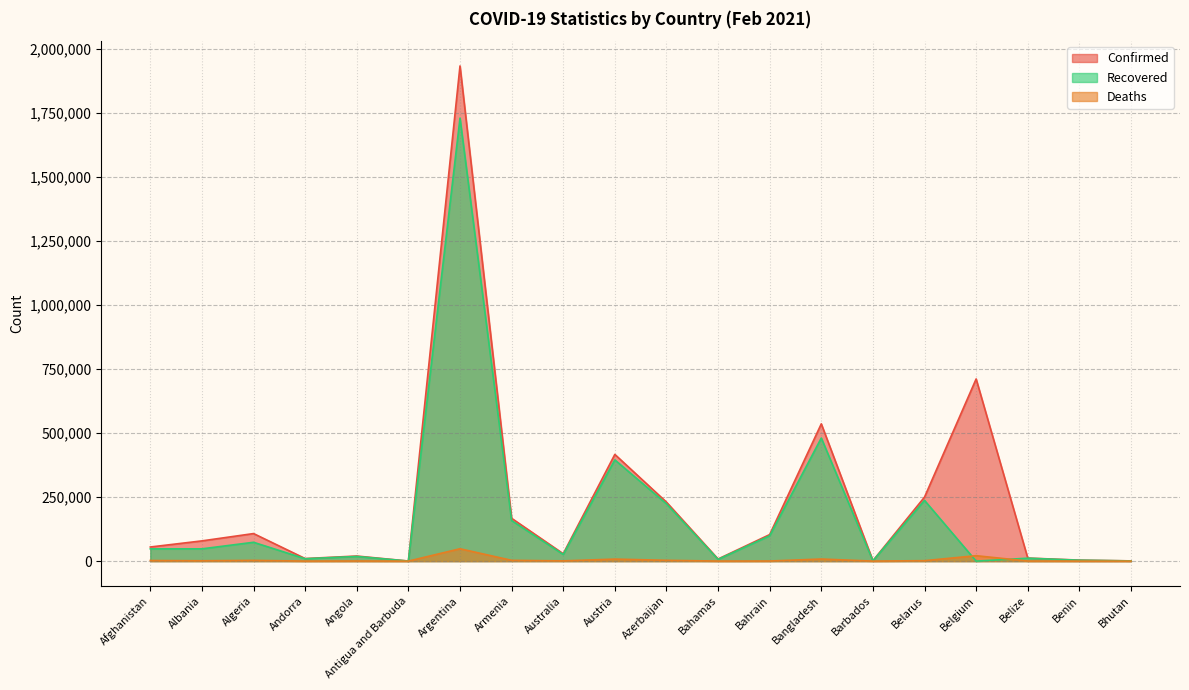

Reading left to right, extract all data points from this chart.

Confirmed: 55121	78992	107578	10017	19829	234	1933853	167231	28824	416763	230455	8223	103582	536107	1558	249994	711417	11945	3893	859
Recovered: 47798	47922	73530	9252	18180	177	1729999	158335	26070	395316	223807	6784	99000	480728	1169	237178	0	11353	3421	821
Deaths: 2405	1393	2894	102	466	7	48249	3089	909	7847	3141	176	376	8149	14	1737	21124	302	52	1